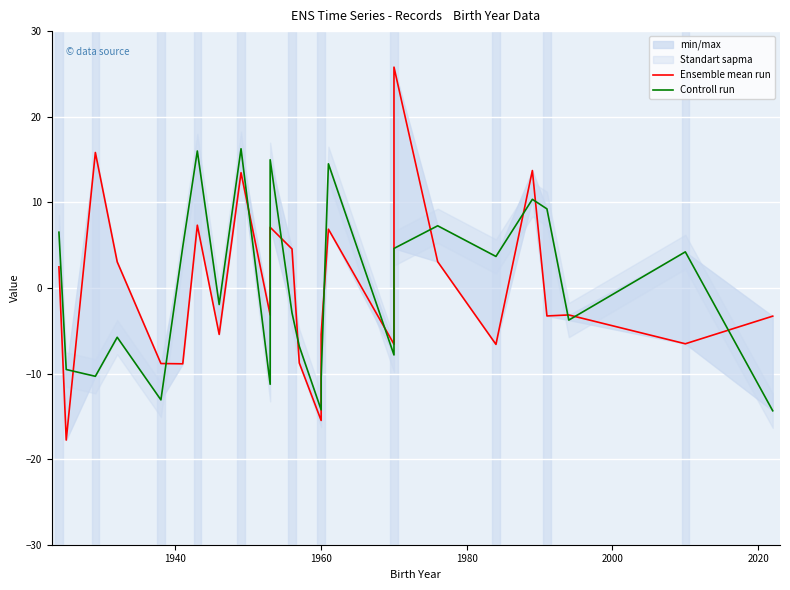

How many values in the Controll run series exceed -1?

12